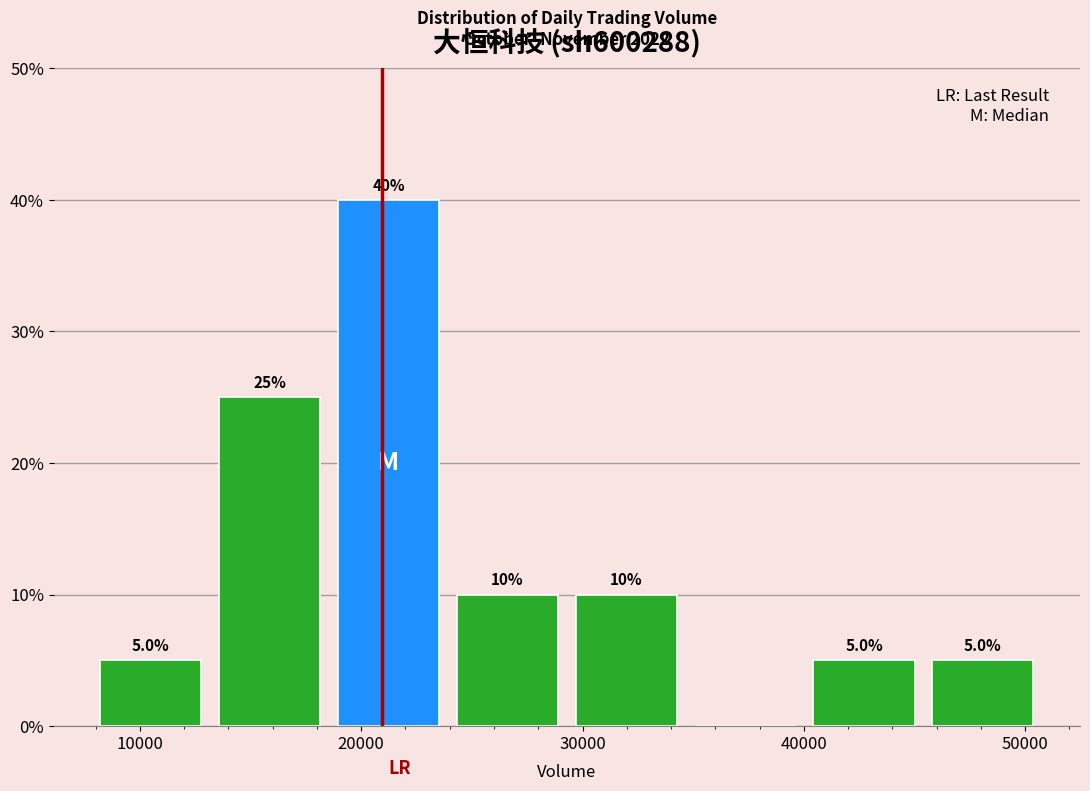

Over which range of the x-axis is the bar tallest?

19000 to 24000